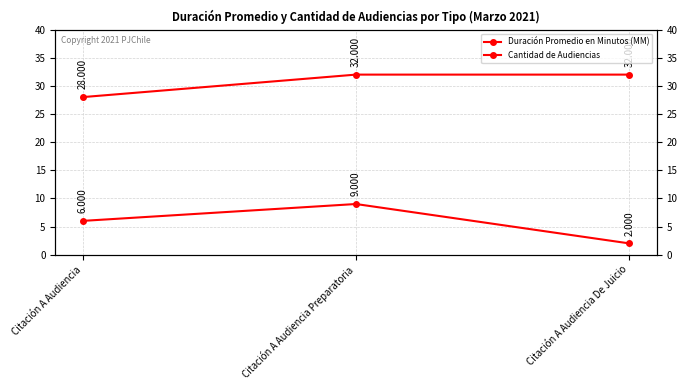

How many distinct data groups are displayed?

2